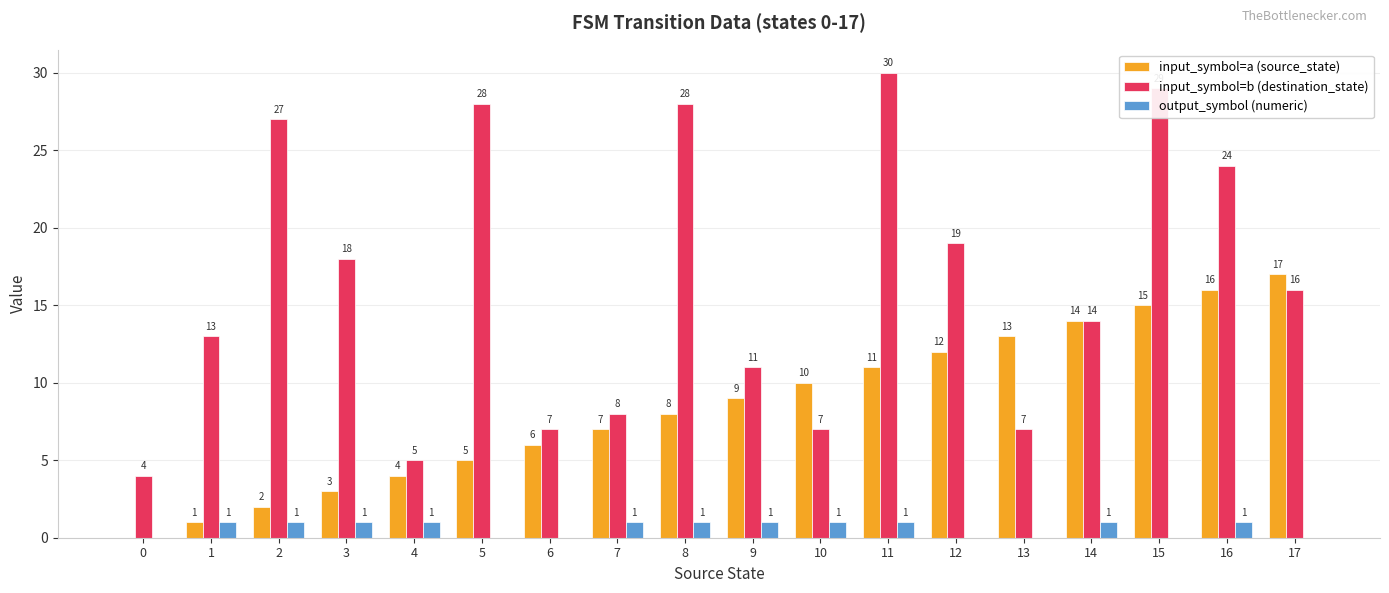

Count the number of categories in the chart.

18